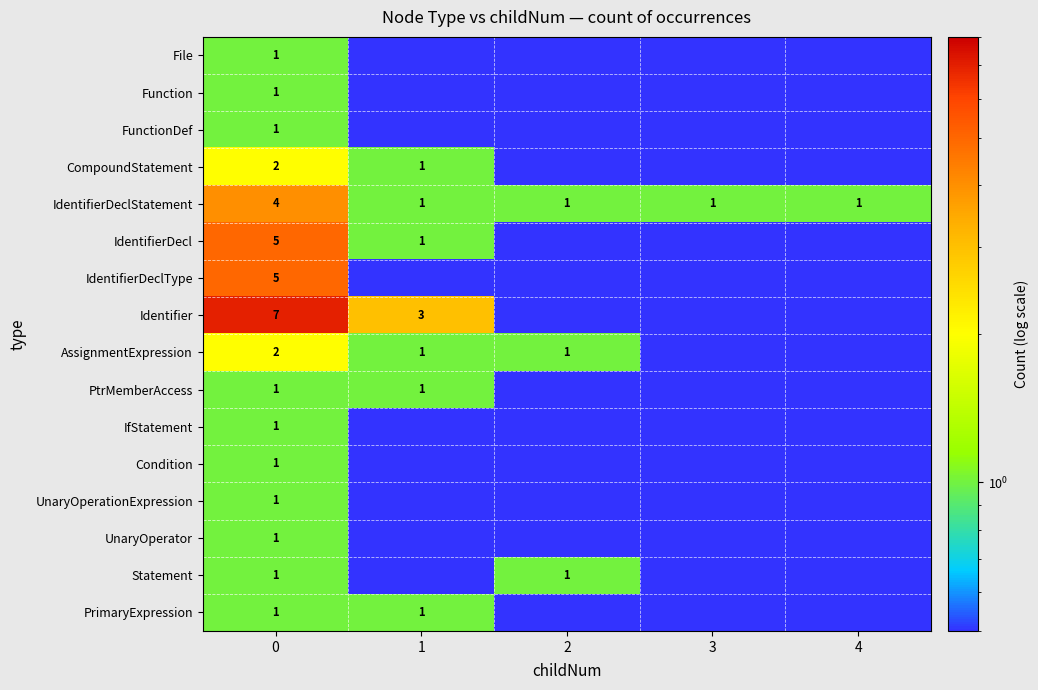

The value of AssignmentExpression at 1 is 1.7. True or false?

False